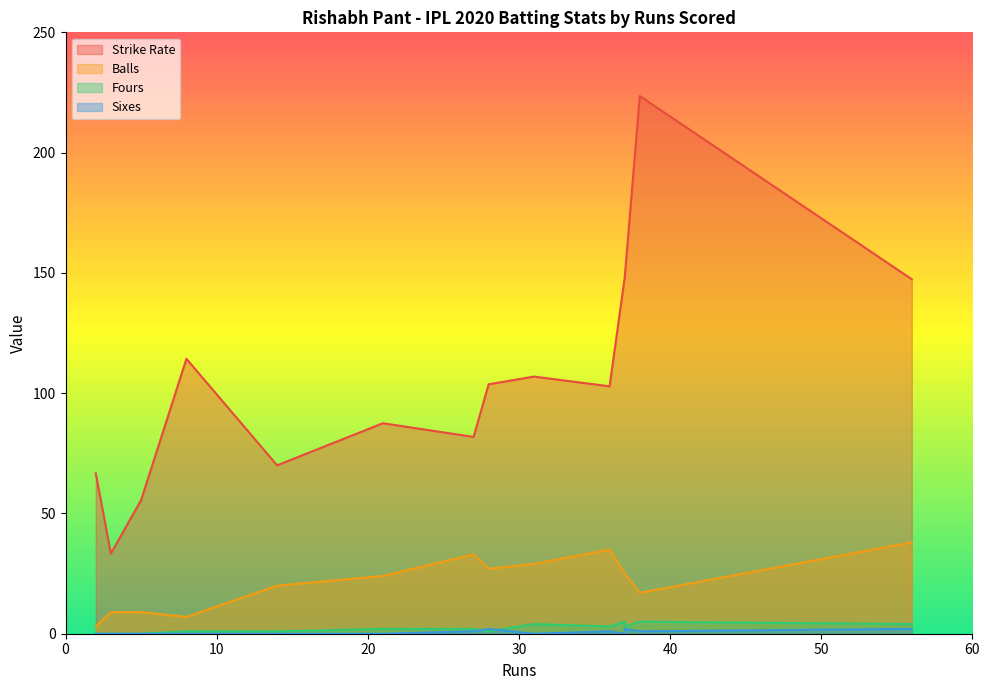

Does the chart have visible grid lines?

No